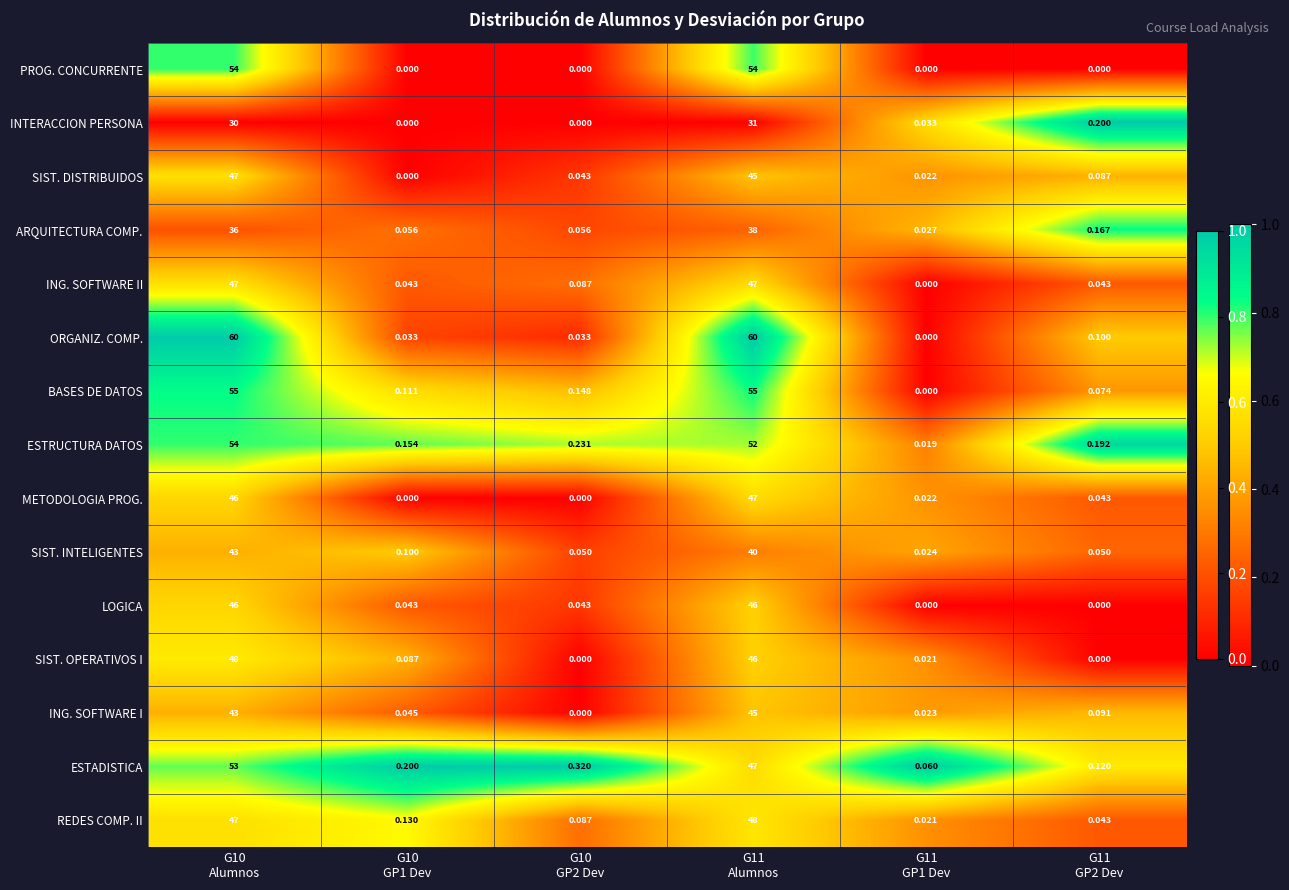

Count the number of data series in this chart.

15